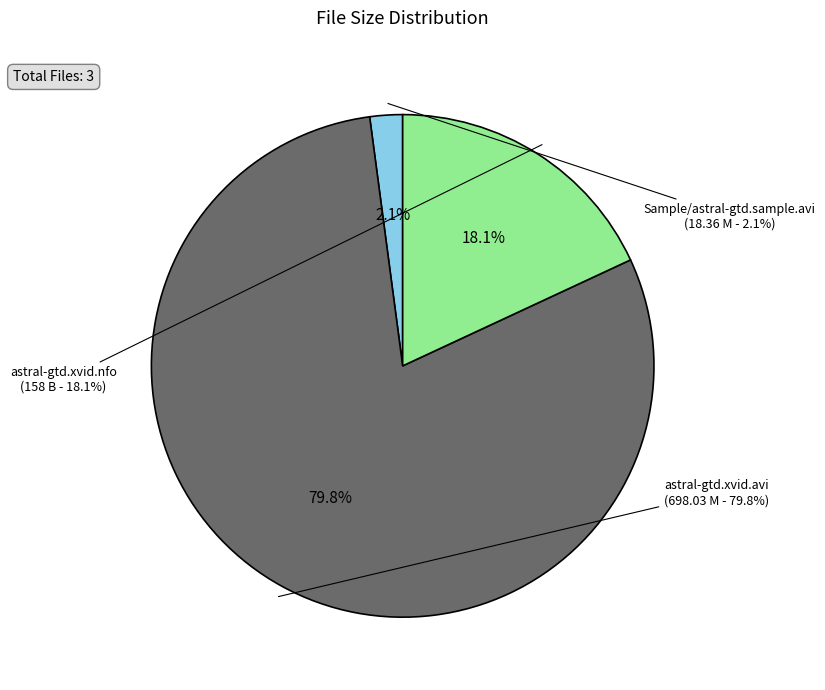

What percentage is the astral-gtd.xvid.nfo slice, to the nearest percent?

18%